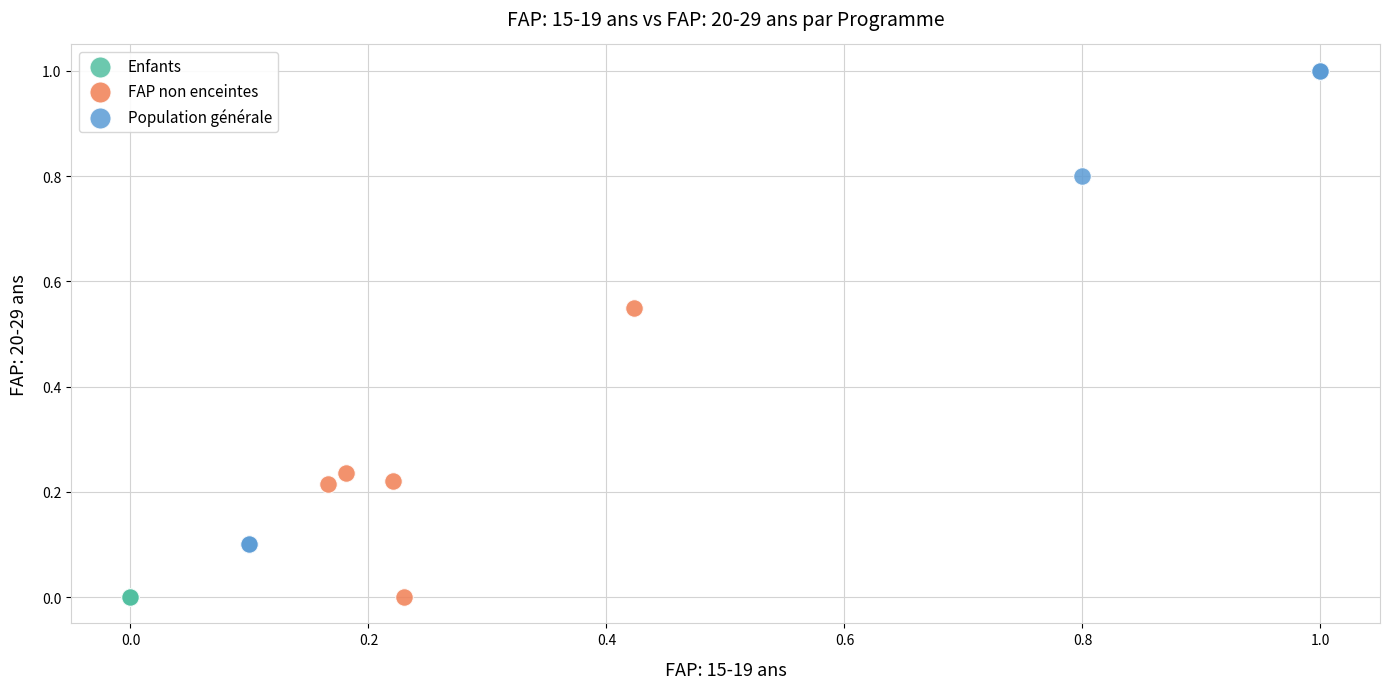

Which series reaches the maximum Y coordinate?

Population générale